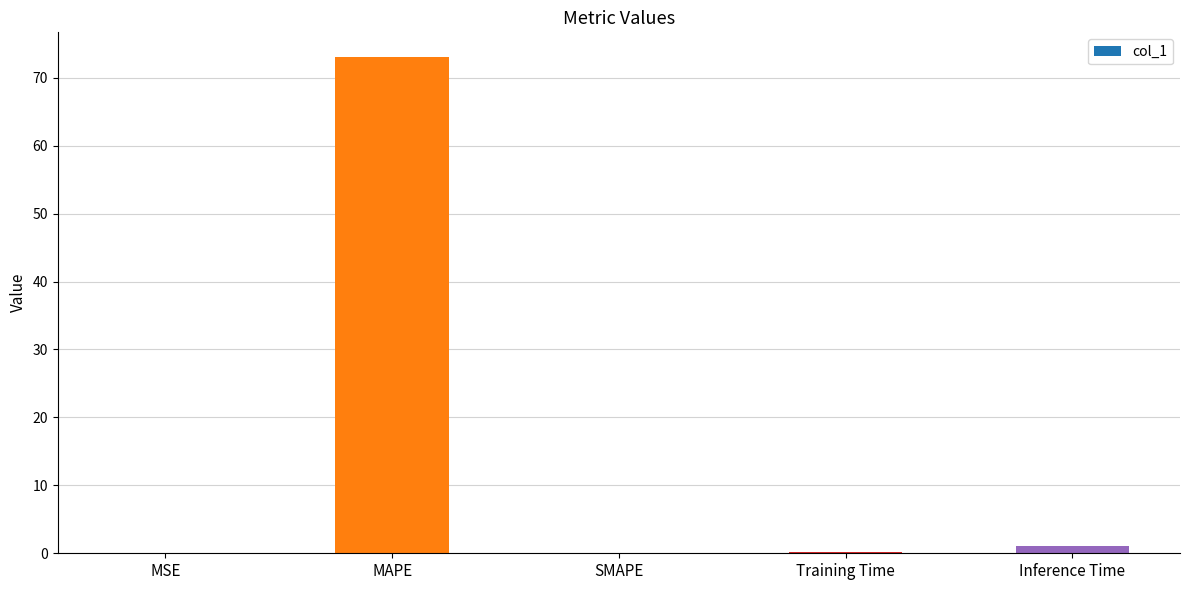

Which label corresponds to the largest value in the chart?

MAPE